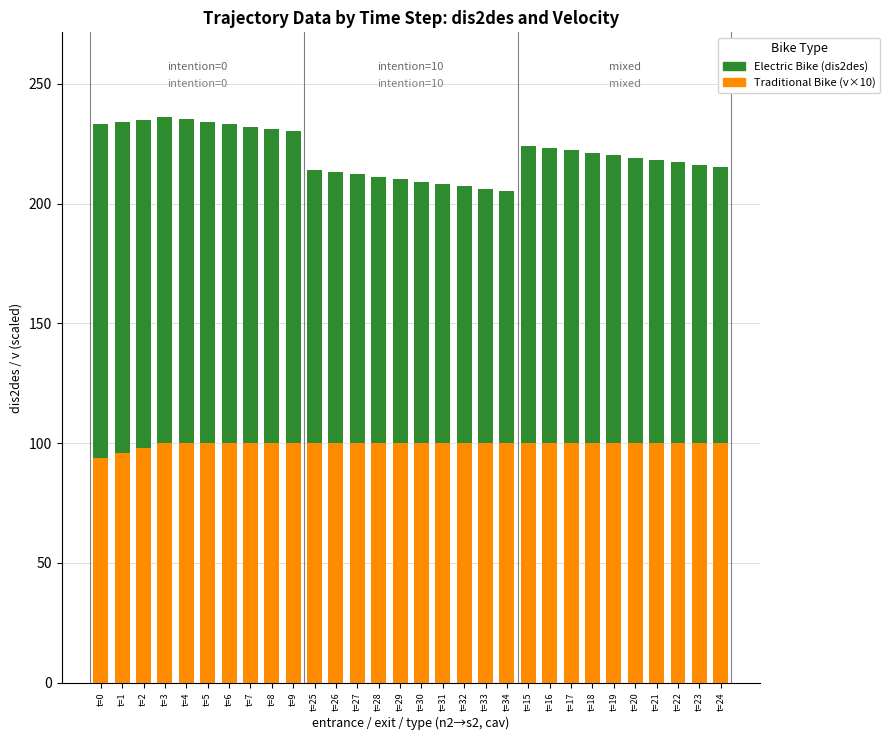

What is the total value across all series at t=16?

223.2